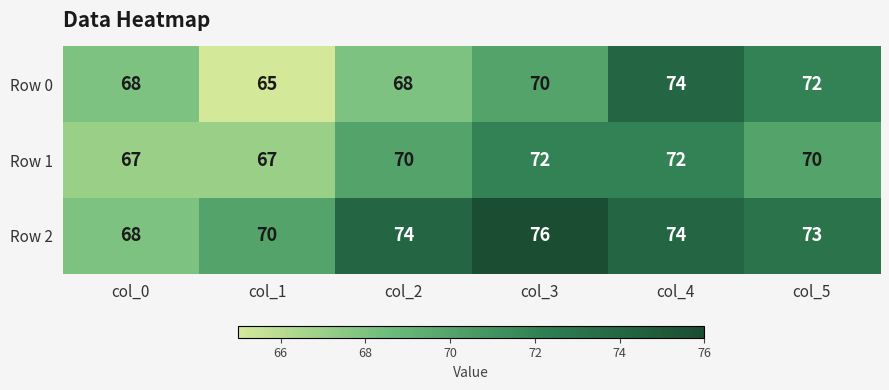

At which category does the chart reach its peak across all series?

col_3